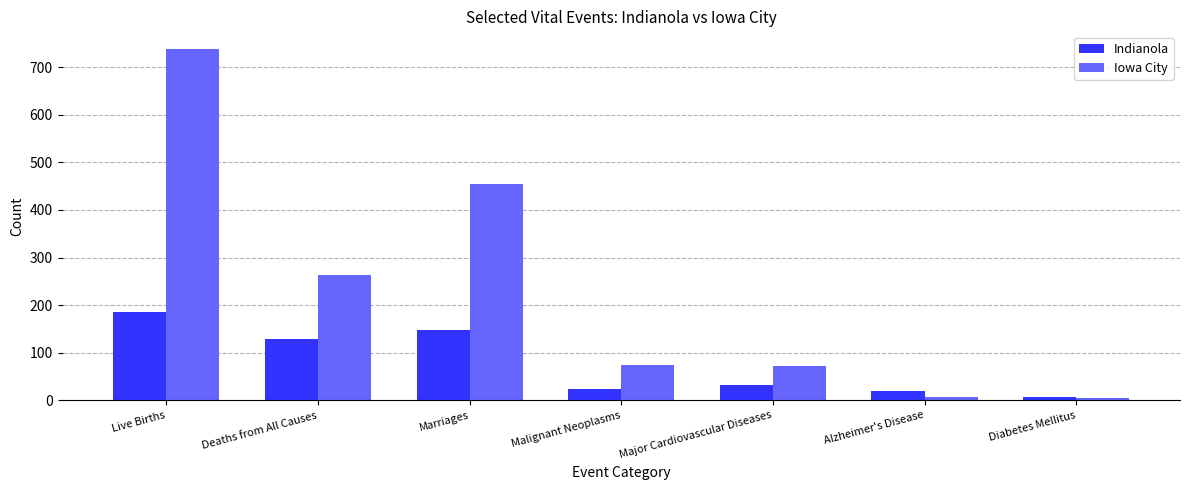

At which category is the sum across all series the highest?

Live Births